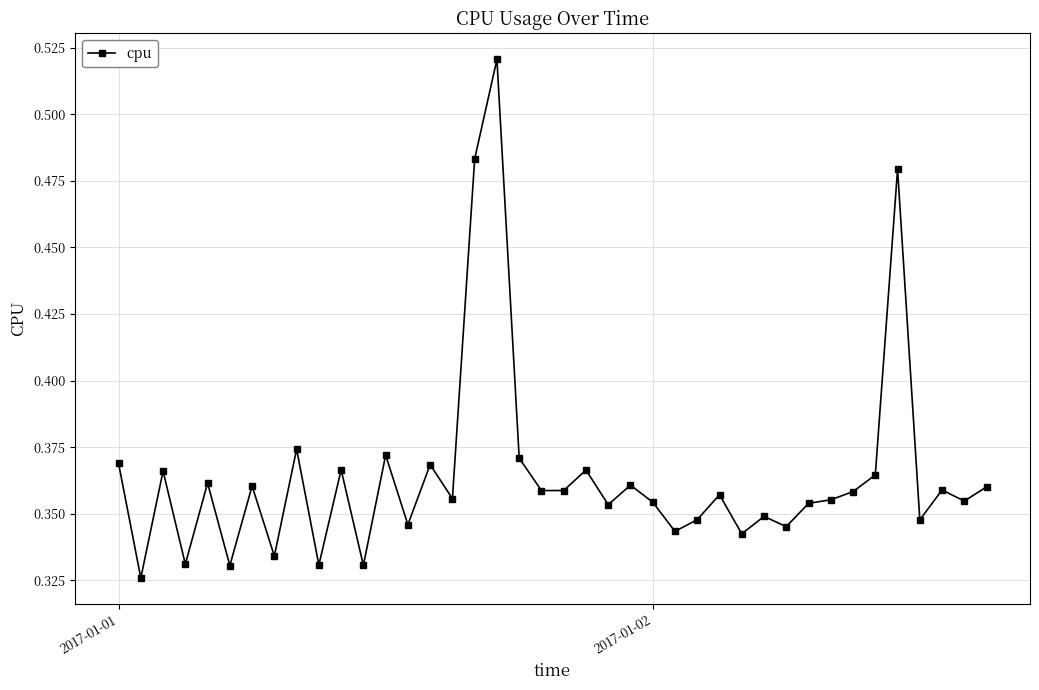

What is the sum of all values?

14.6